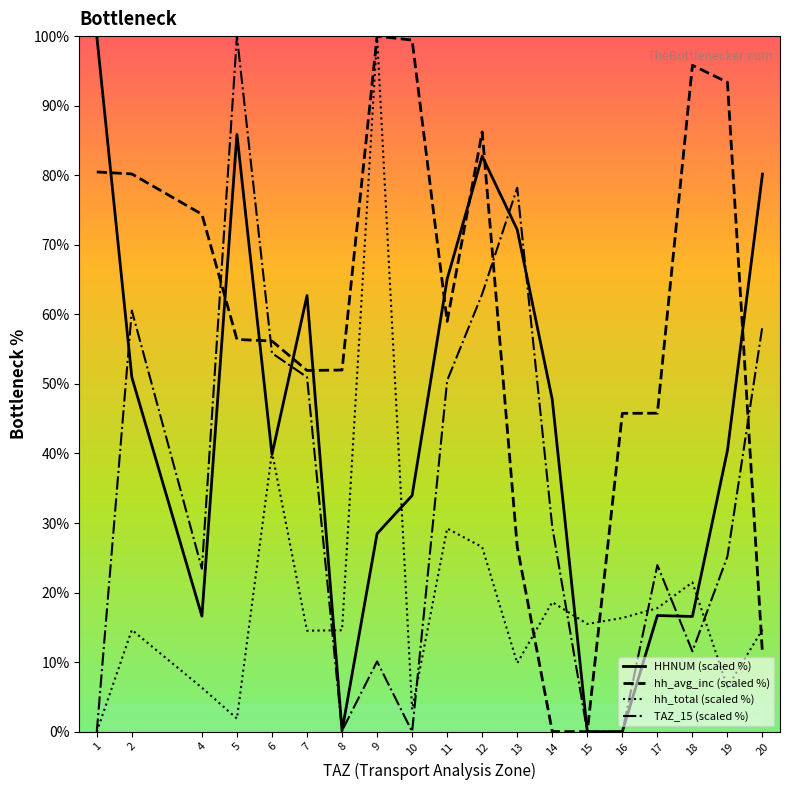

Between 12 and 8, which is larger?

12